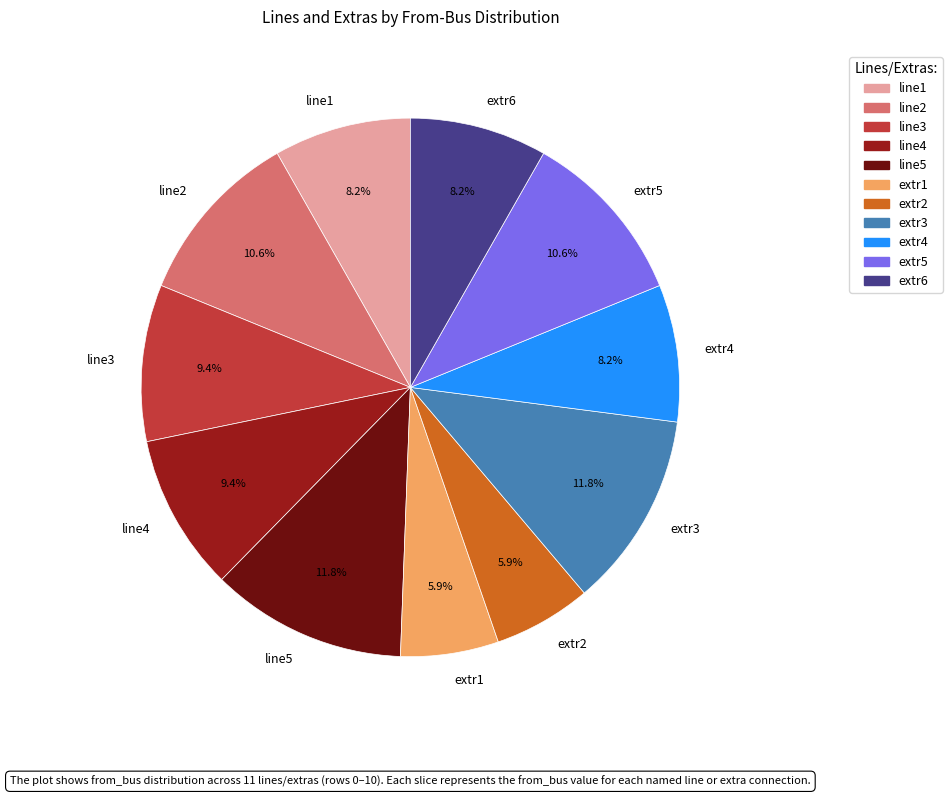

Is it true that line2 is 11% of the pie?

True